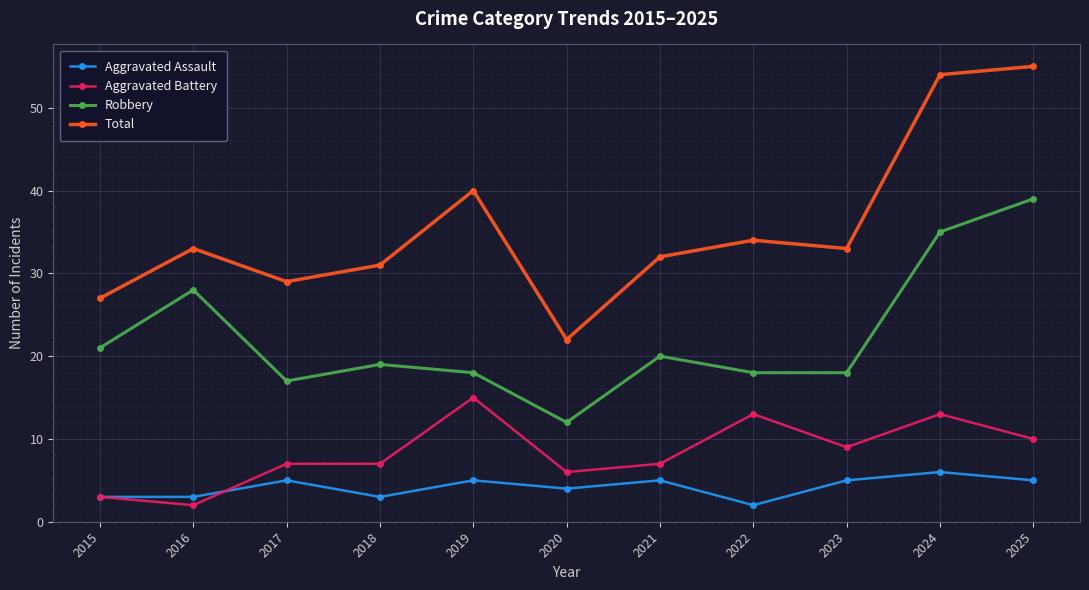

What is the value of the Robbery point at the 2nd from the left?

28